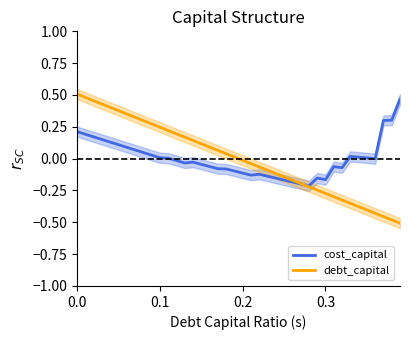

The debt_capital series shows 0.1 at 0.1. True or false?

False